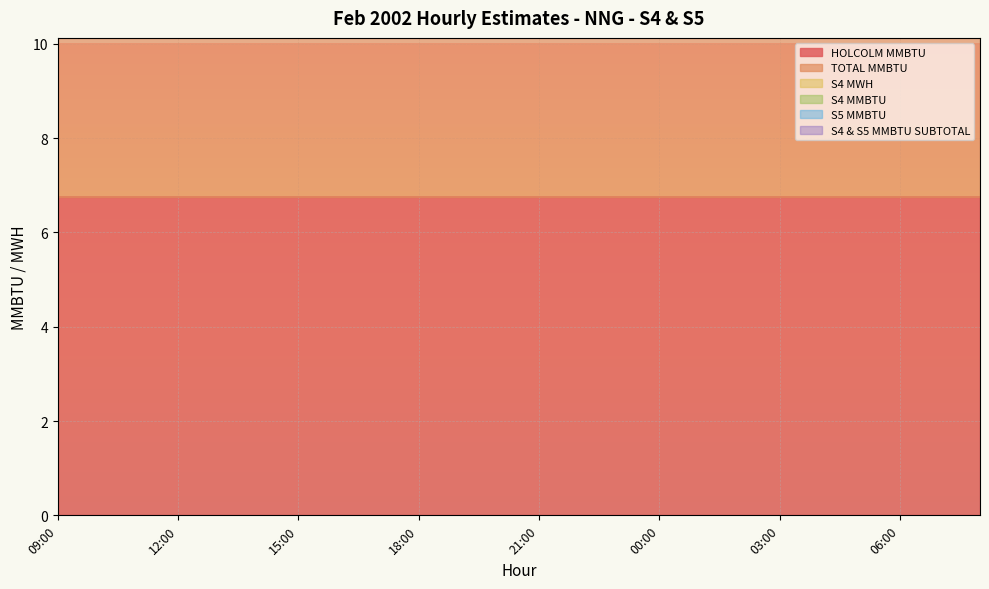

True or false: S5 MMBTU and S4 MMBTU cross at least once.

False